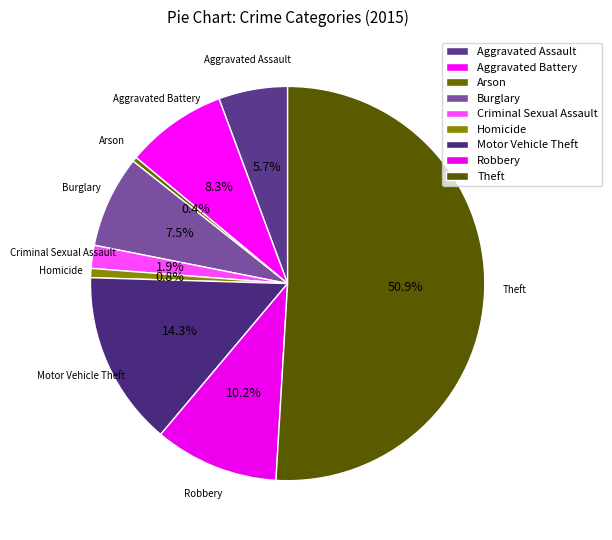

Count the number of slices in the pie.

9